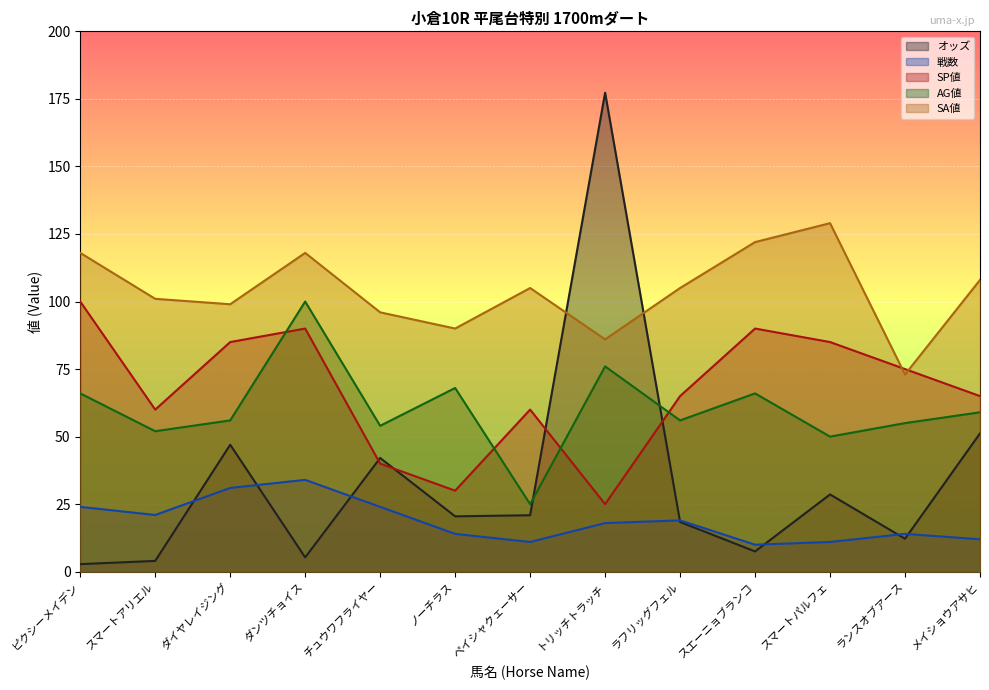

Is the value of AG値 at ラフリッグフェル greater than the value of SP値 at チュウワフライヤー?

Yes